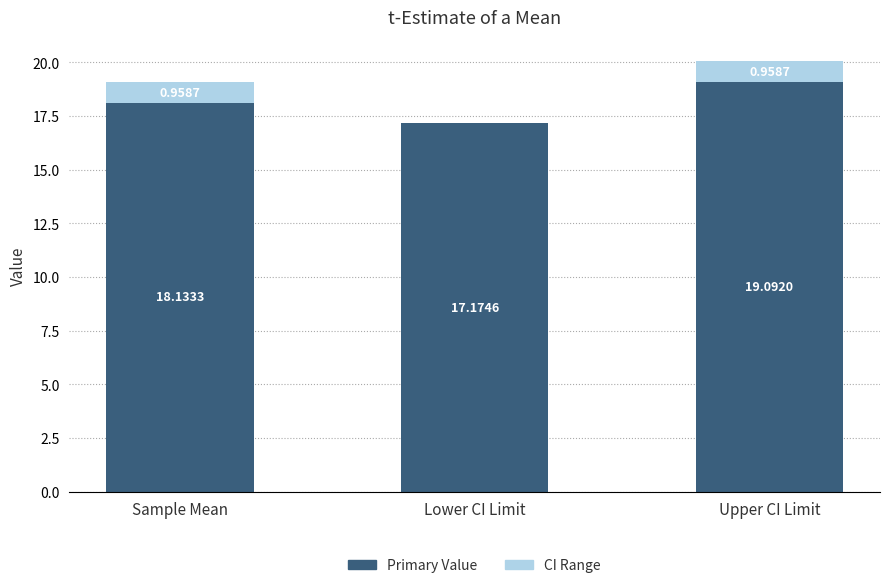

Which category has the highest value in the Primary Value series?

Upper CI Limit